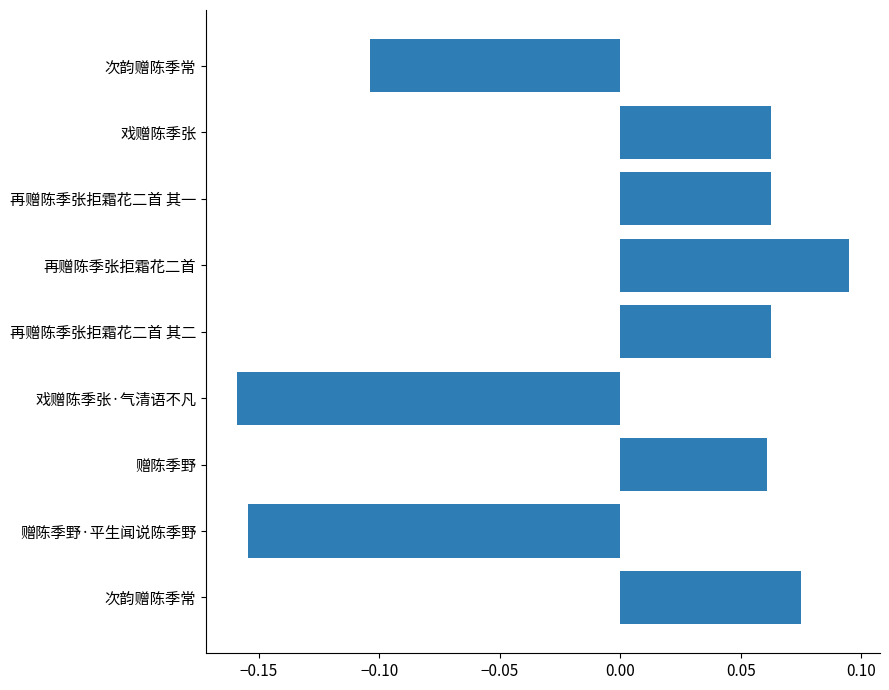

Which label corresponds to the largest value in the chart?

再赠陈季张拒霜花二首